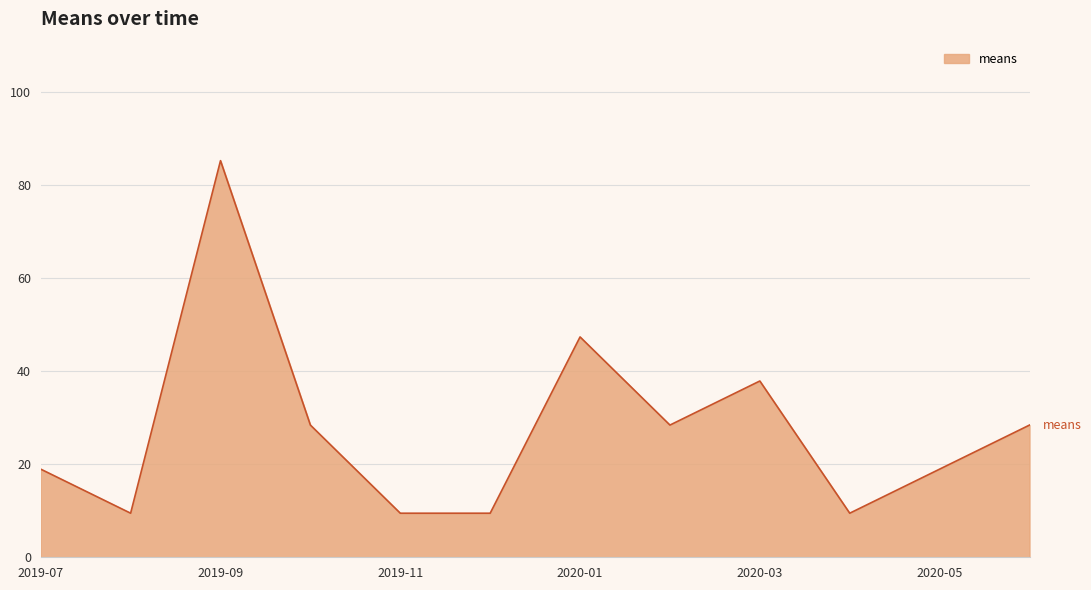

What is the difference between the maximum and minimum values?

75.8